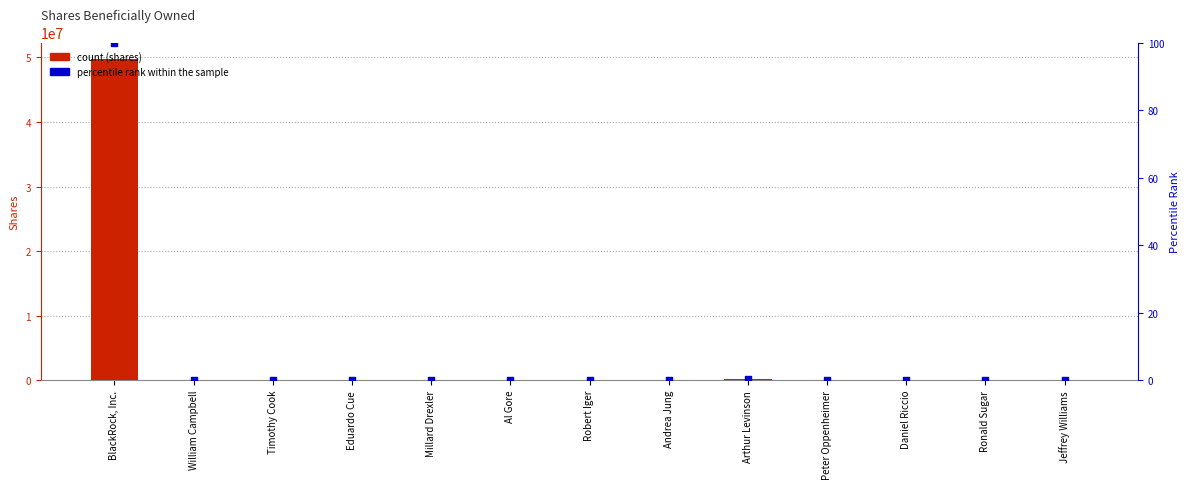

Which series contains the lowest Y value?

percentile rank within the sample